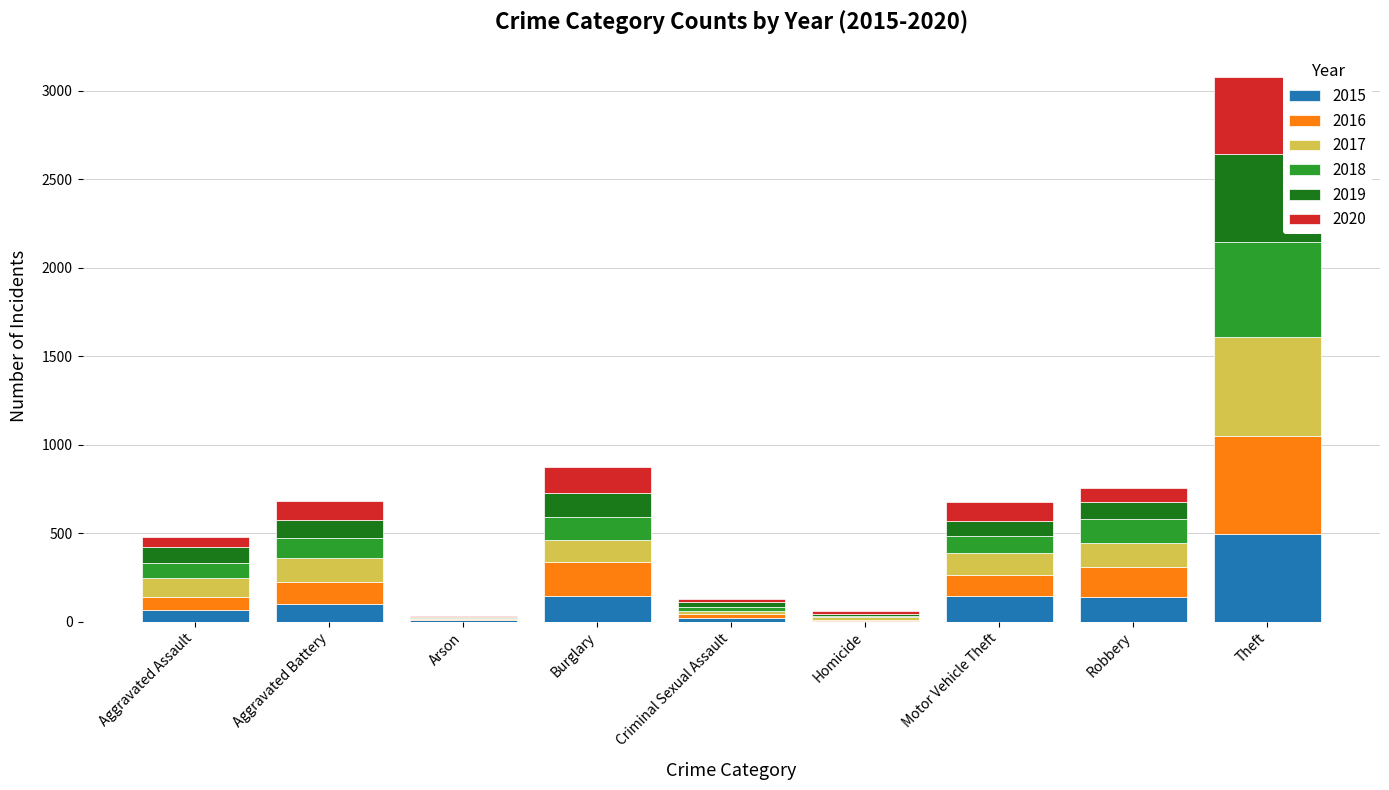

At which category is the sum across all series the highest?

Theft